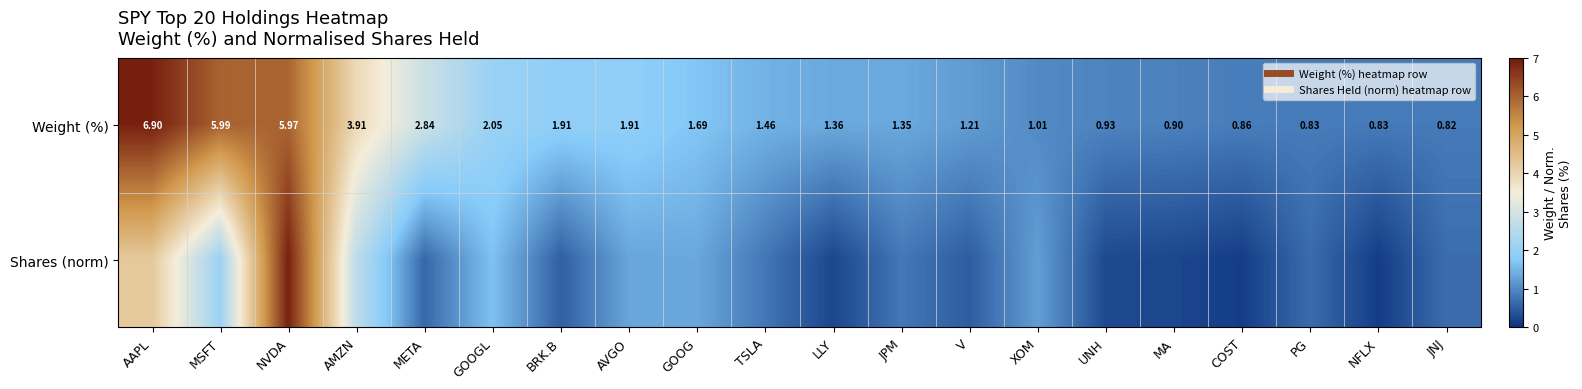

What is the difference between the maximum and minimum values in the Shares (norm) series?

6.8